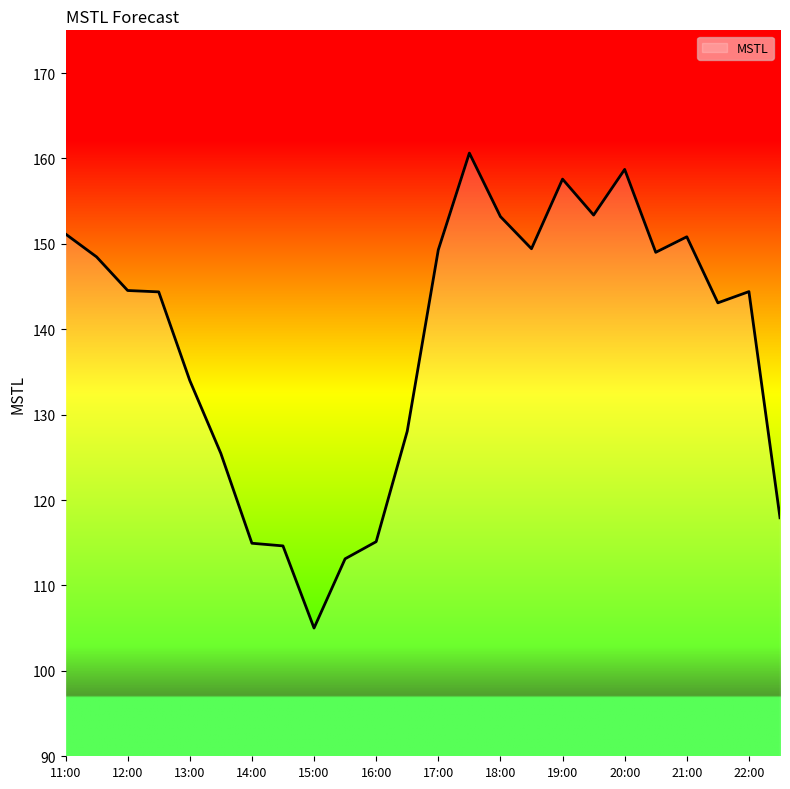

What is the greatest value displayed?

160.6